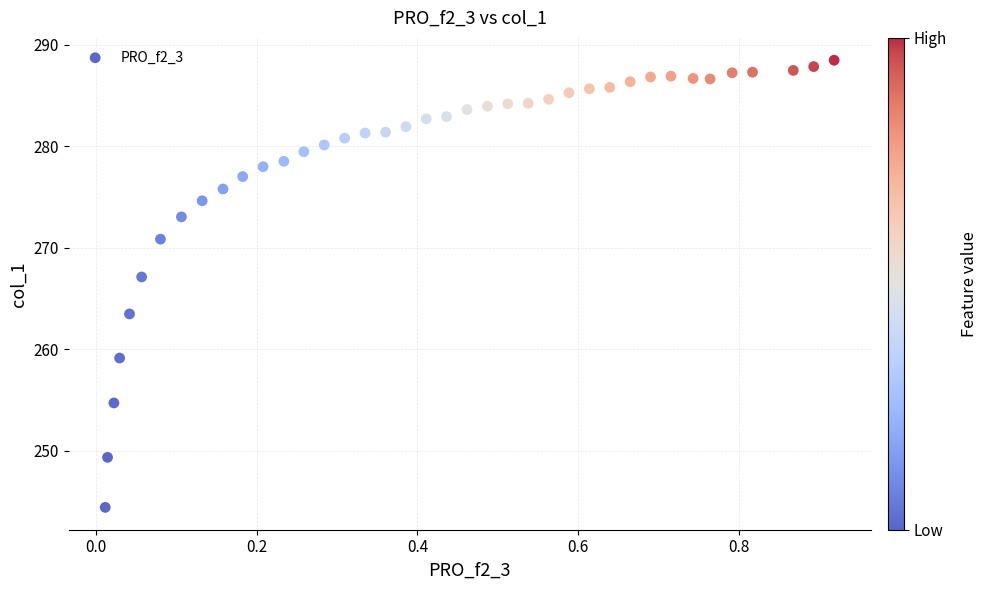

What Y value in the scatter plot is closest to 266?

267.1